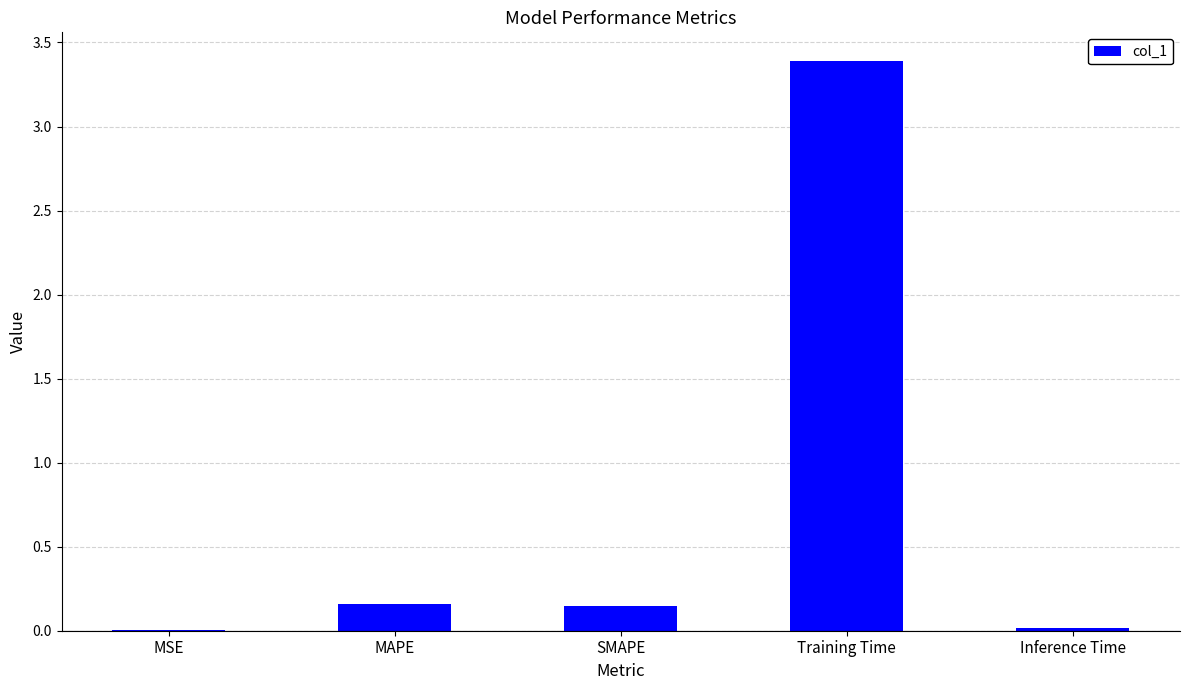

What is the sum of all values?

3.7